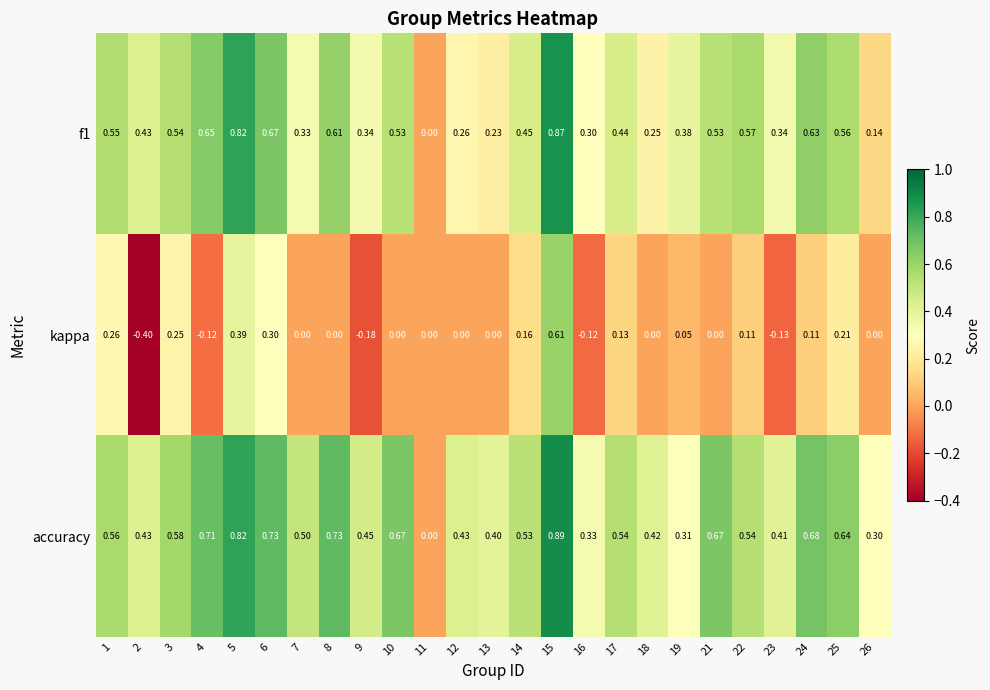

Which series changed the most between 4 and 25?

kappa